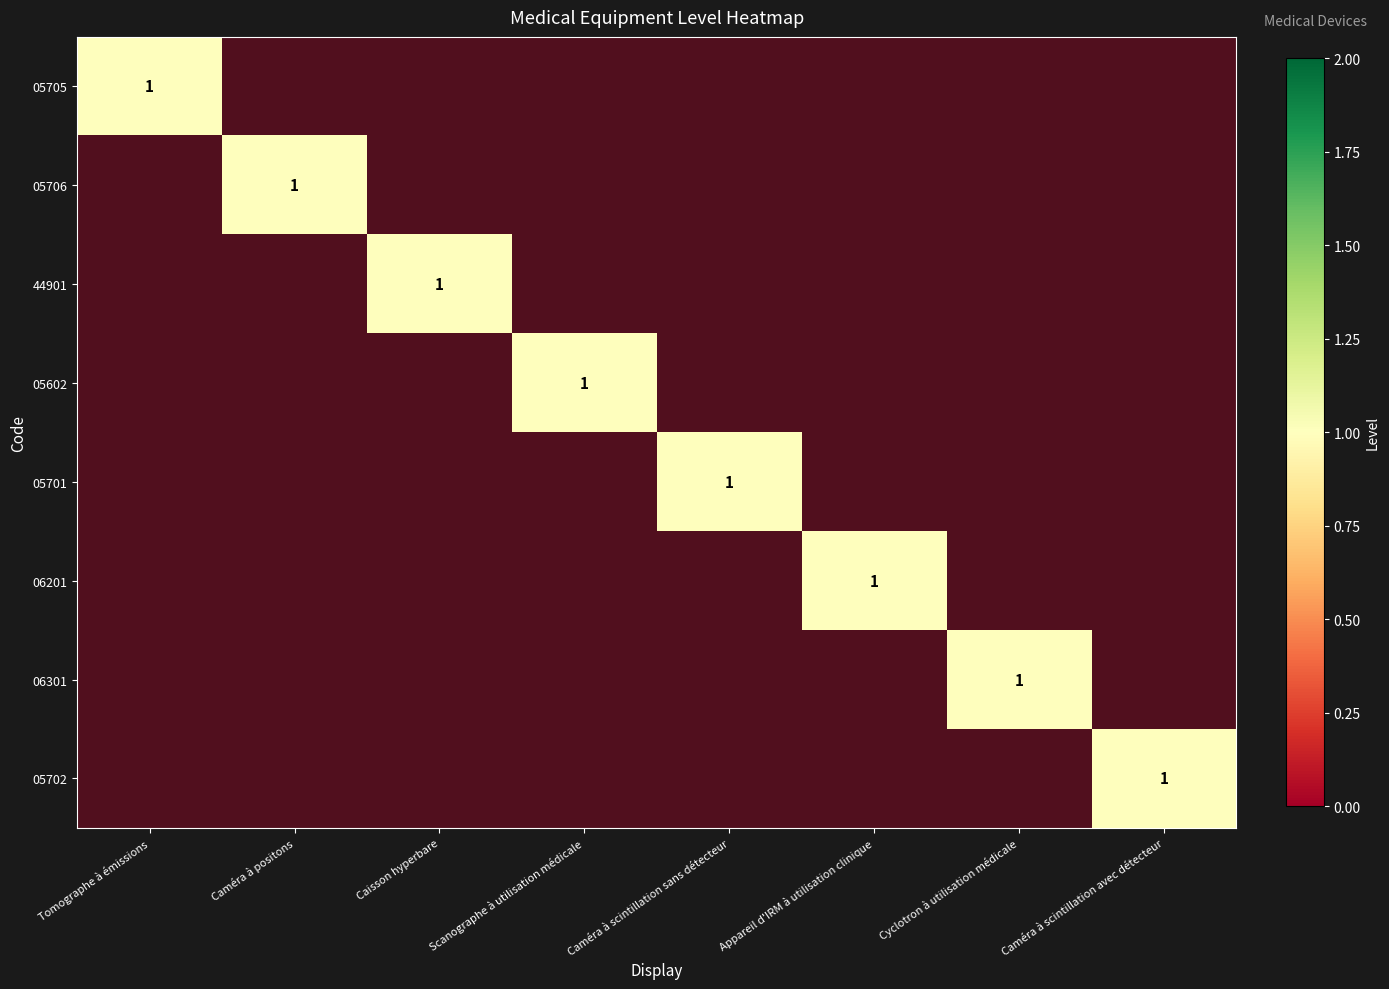

Which label corresponds to the largest value in the chart?

Tomographe à émissions